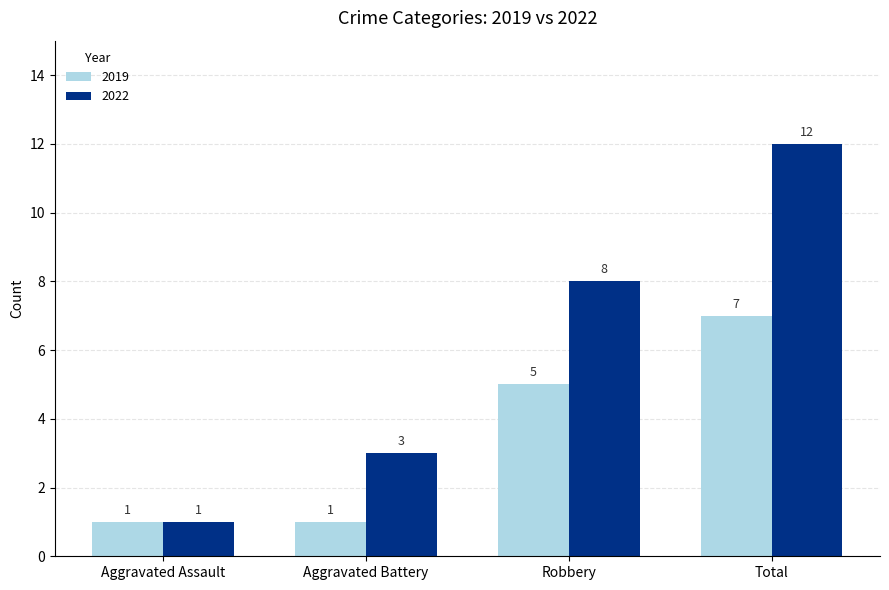

What value does the 2022 series have at Aggravated Battery, to the nearest 5?

5